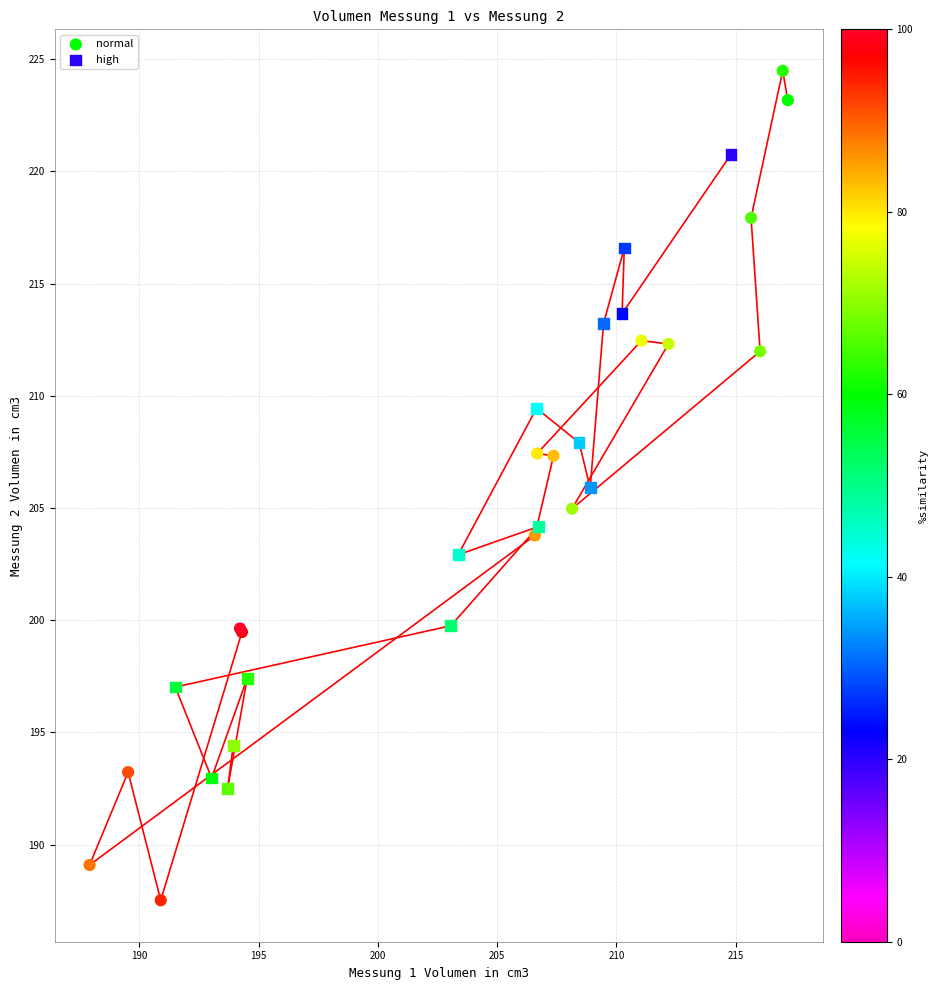

Which series contains the lowest Y value?

normal